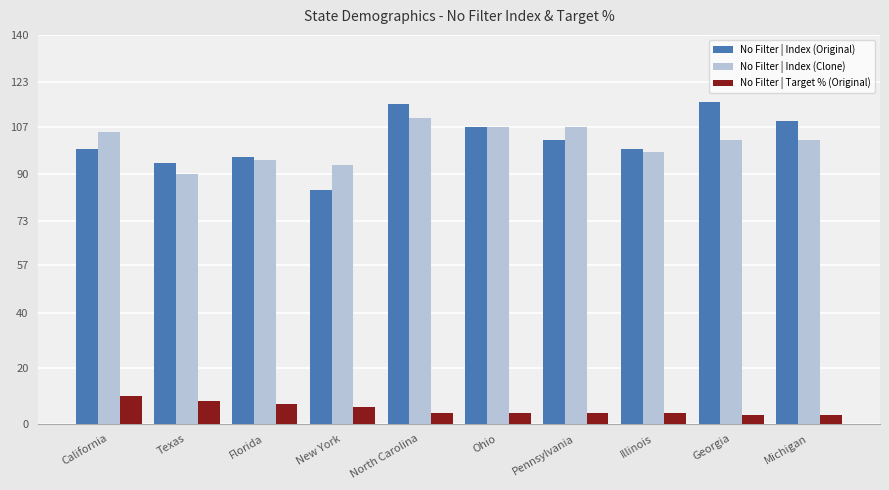

How many data points does each series have?

10